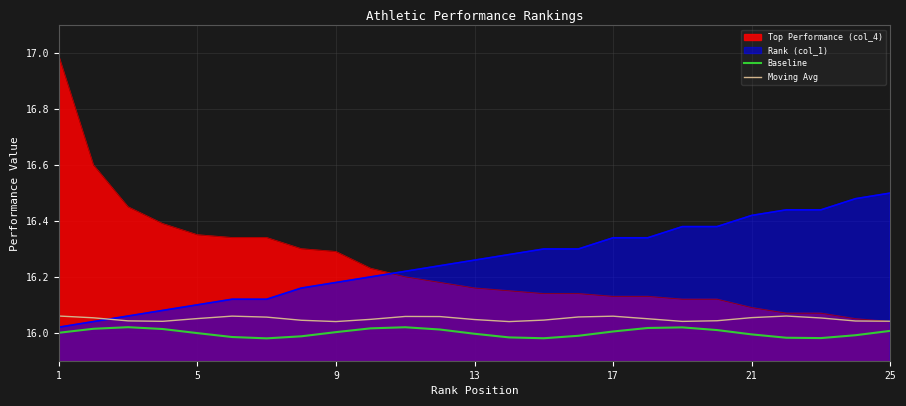

What is the difference between the highest and lowest values at 1?

1.0